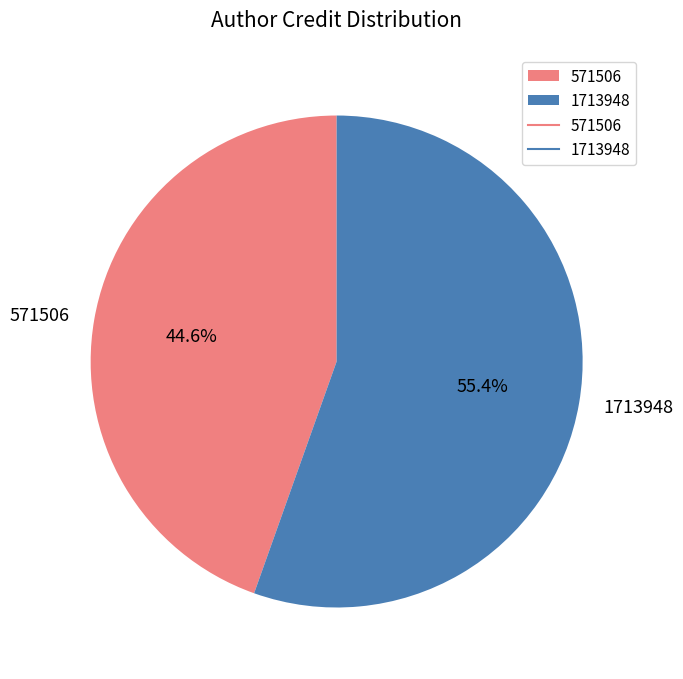

Rank the categories by value from lowest to highest.

571506, 1713948